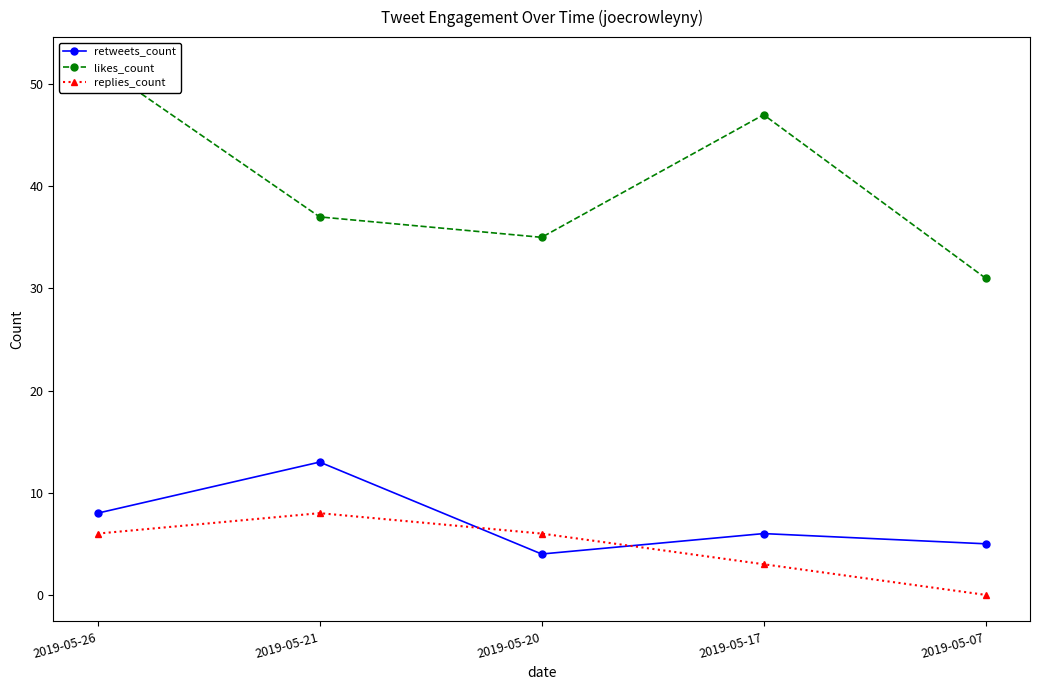

What is the value of the replies_count point at the 4th from the left?

3